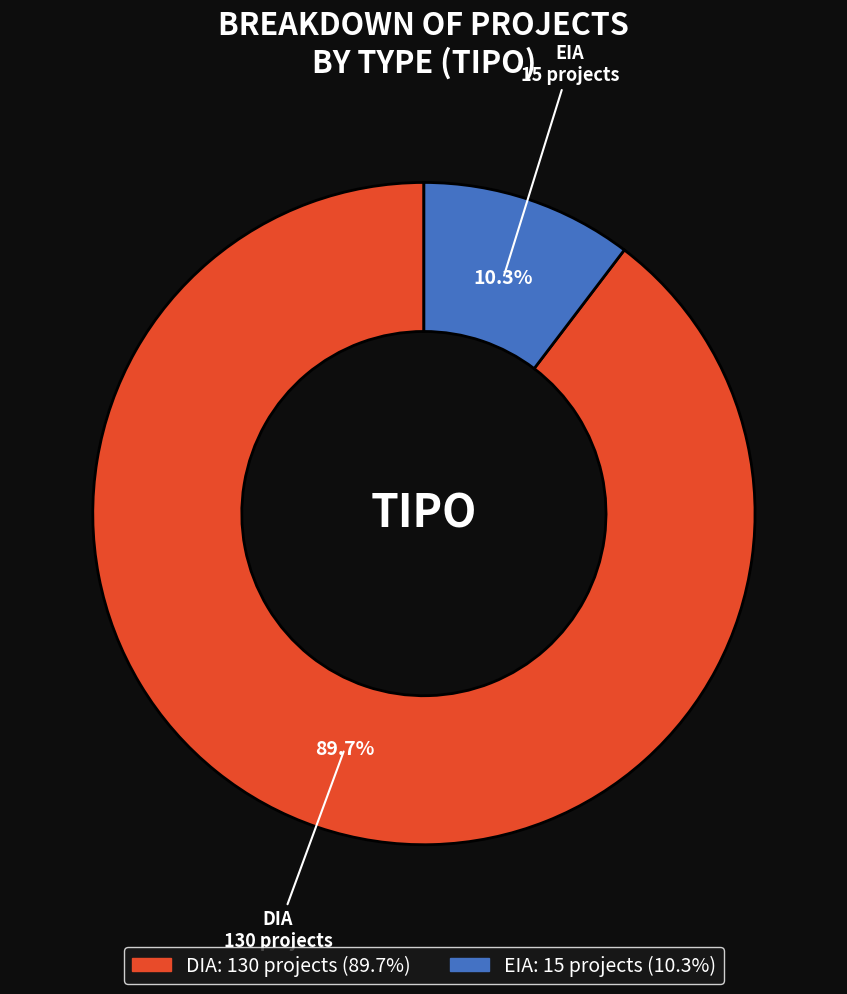

Which slice is the largest?

DIA